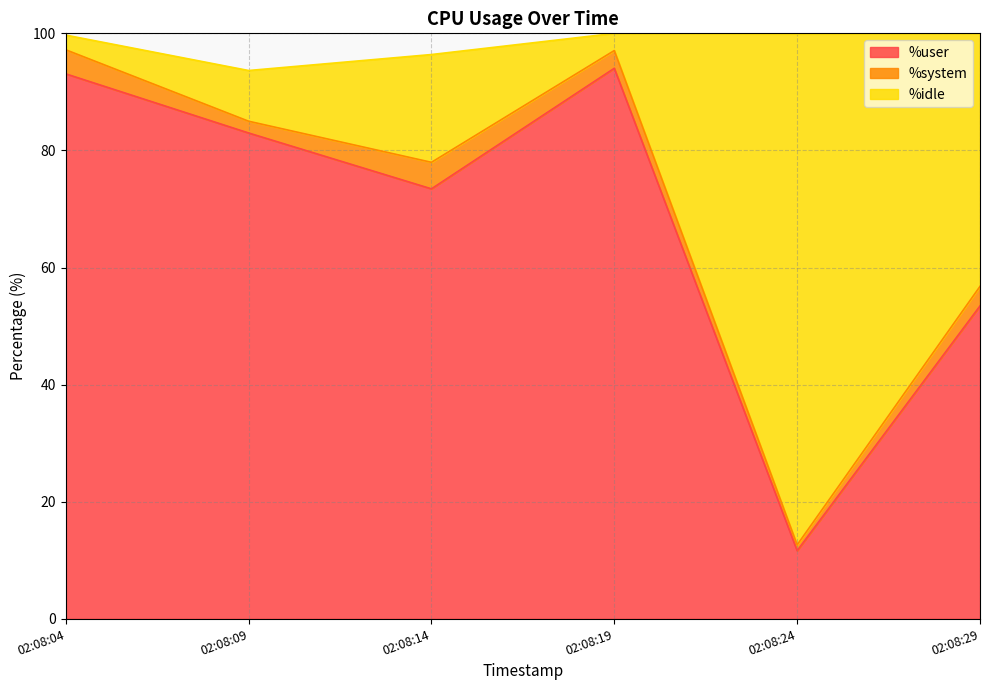

What is the highest value of the %user series?

94.0